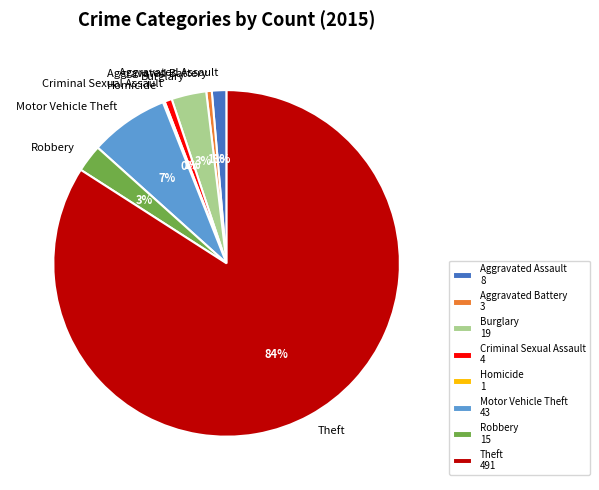

Is it true that Theft is 84% of the pie?

True